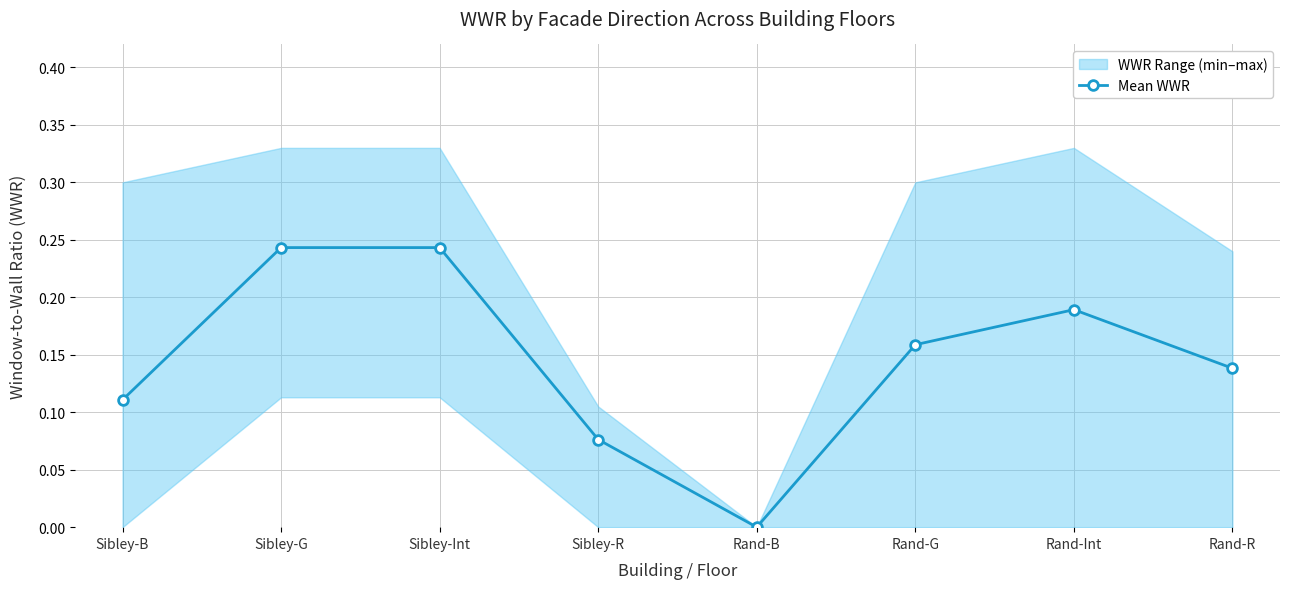

Rank the categories by value from lowest to highest.

Rand-B, Sibley-R, Sibley-B, Rand-R, Rand-G, Rand-Int, Sibley-G, Sibley-Int